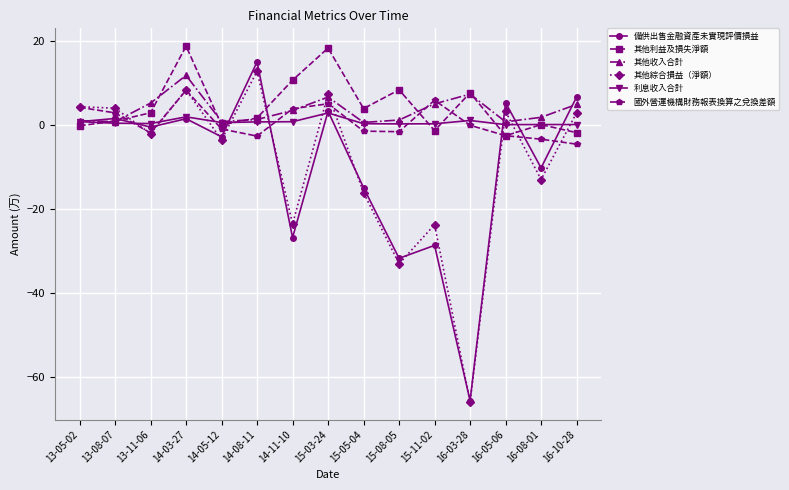

What is the sum of the 備供出售金融資產未實現評價損益 values at 13-08-07 and 15-05-04?

-13.3